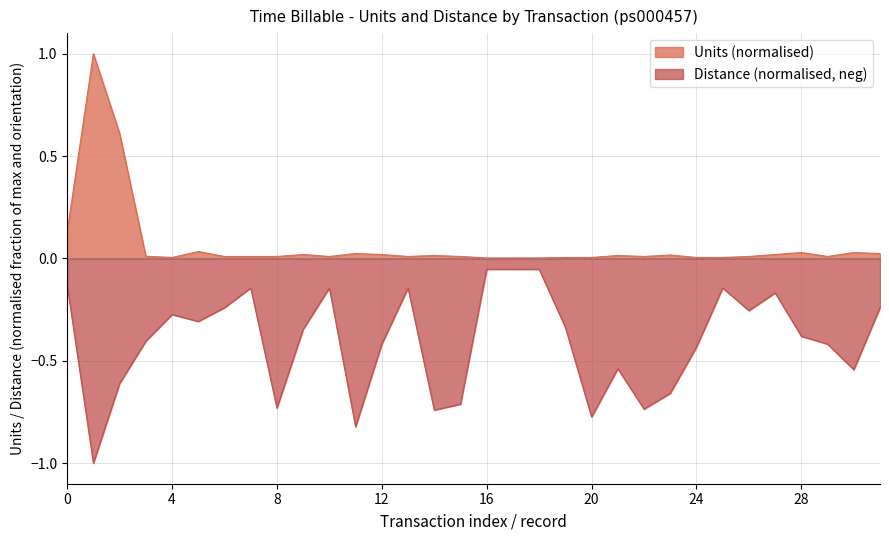

What is the difference between the second highest and minimum values in the Development series?

0.6